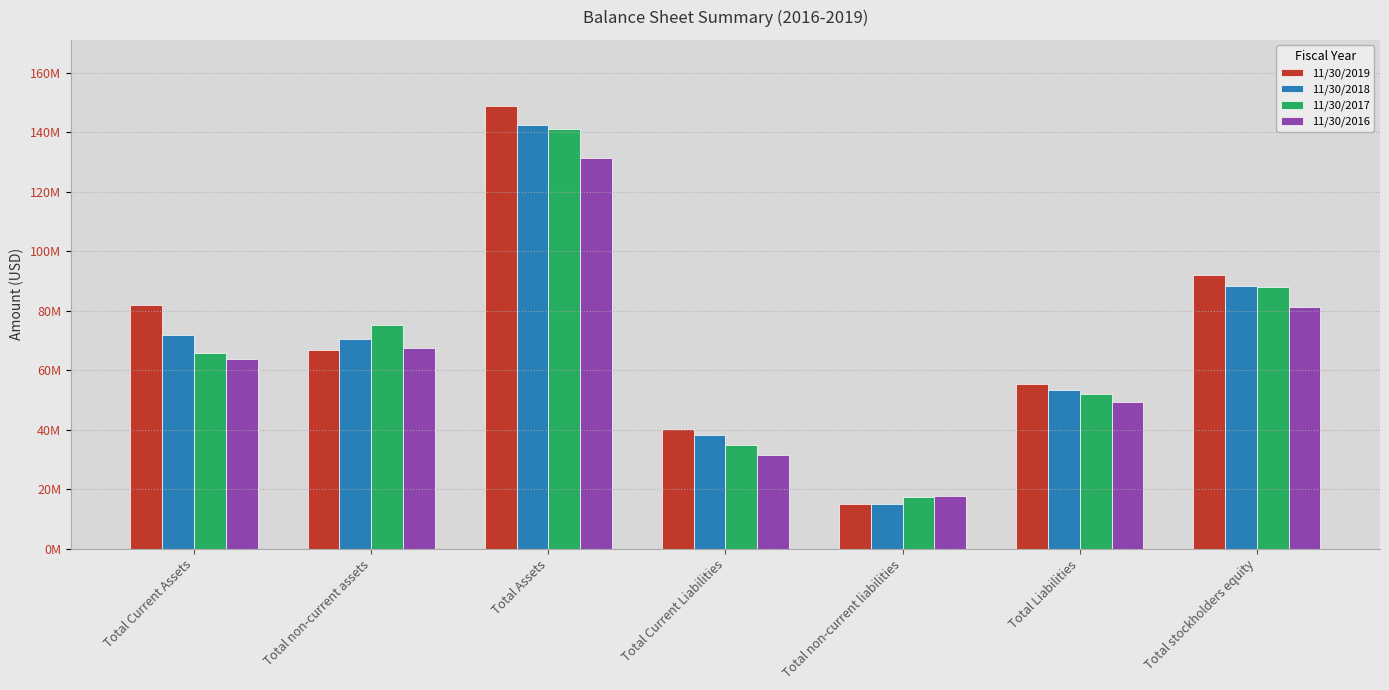

The value of 11/30/2019 at Total non-current assets is 66675000. True or false?

True